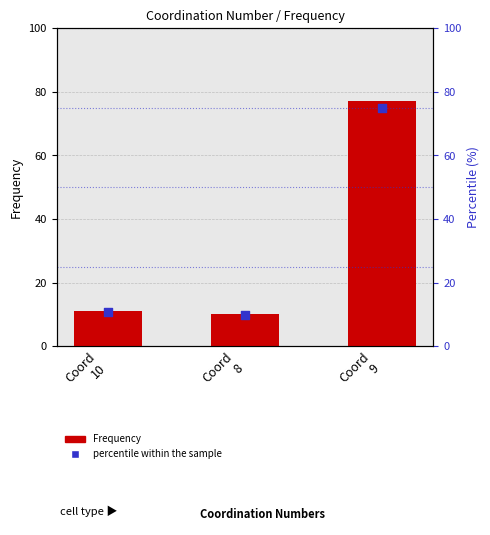

At how many categories does at least one series exceed 40?

1